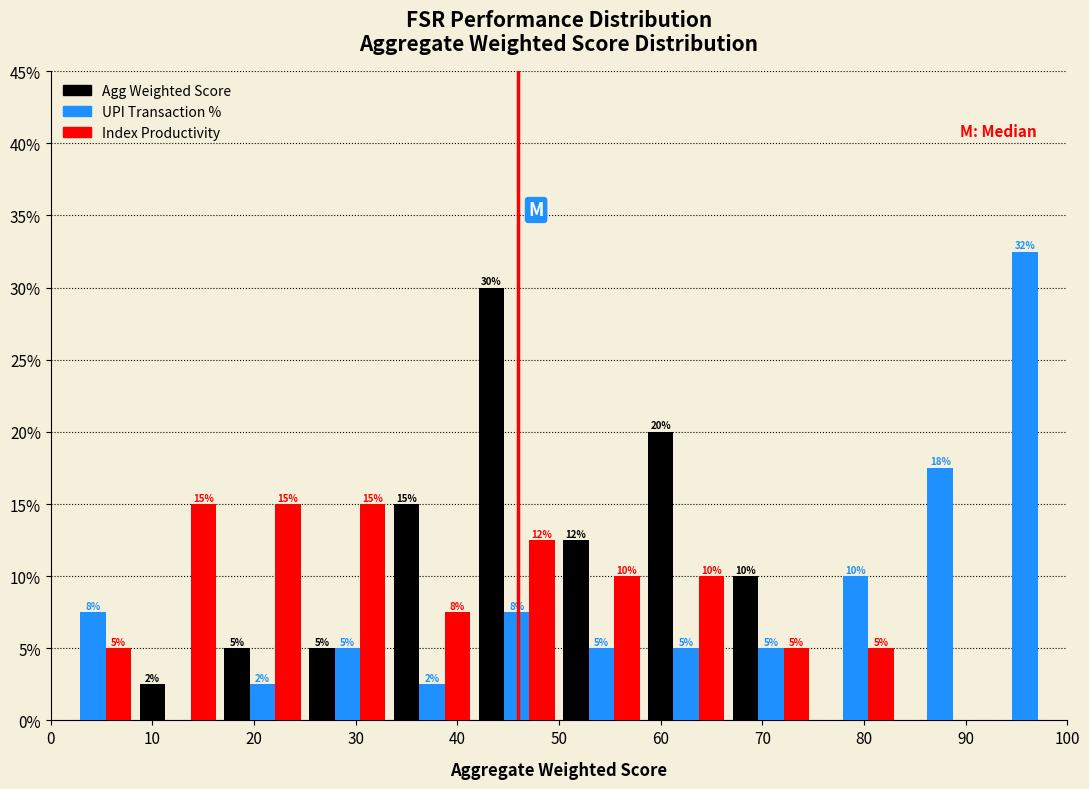

In the Agg Weighted Score series, which range on the x-axis has the tallest bar?

42 to 50